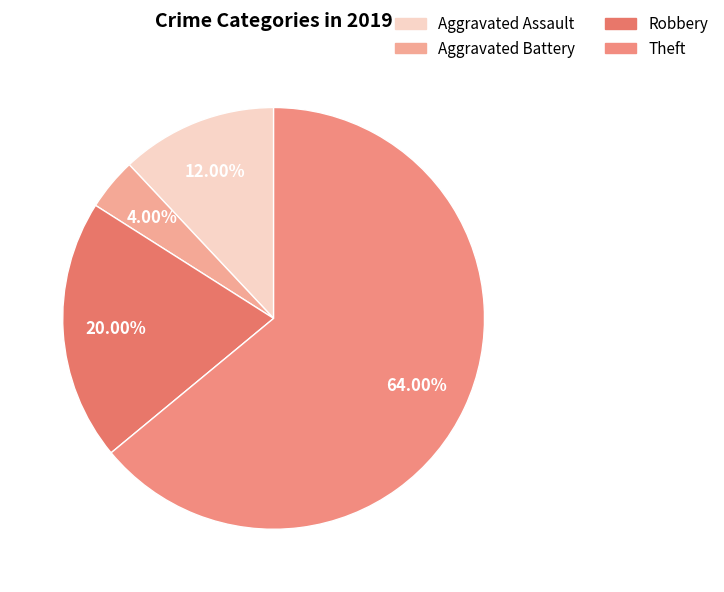

To the nearest percent, what percentage of the pie is Aggravated Battery?

4%